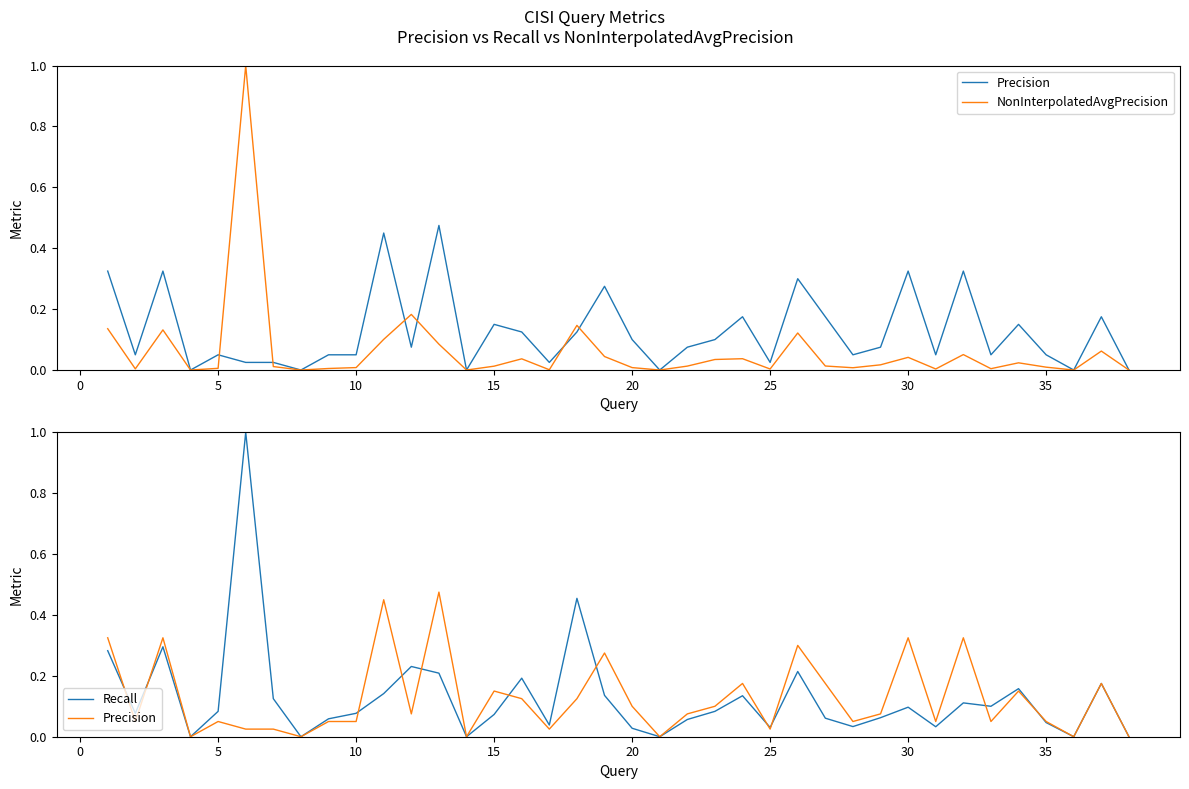

Does the chart have visible grid lines?

No